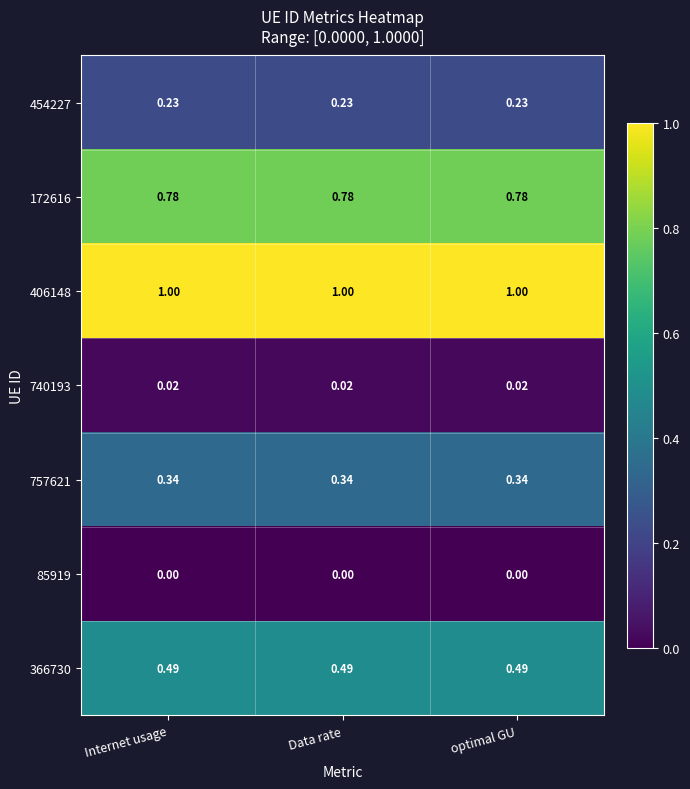

What is the difference between the highest and lowest values at Data rate?

1.0